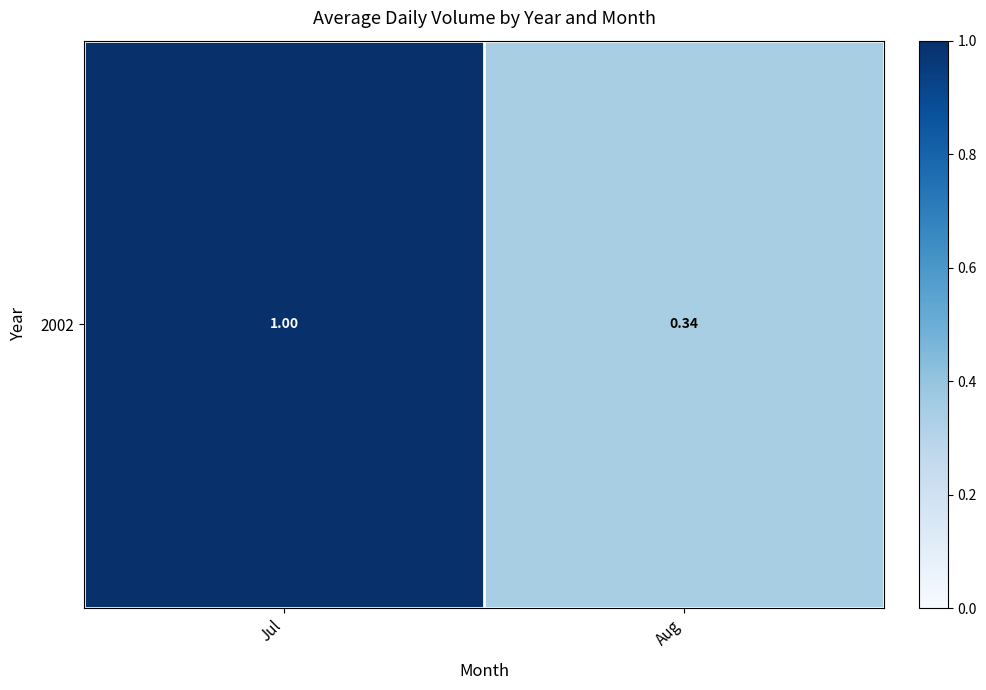

How many values are between 0 and 1?

2